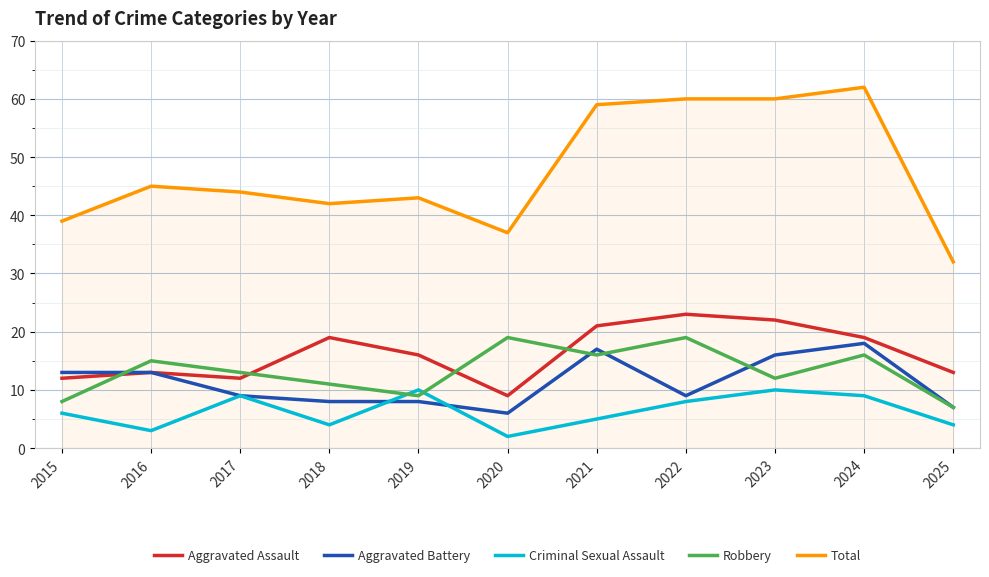

Between 2017 and 2018, which series saw the biggest shift?

Aggravated Assault